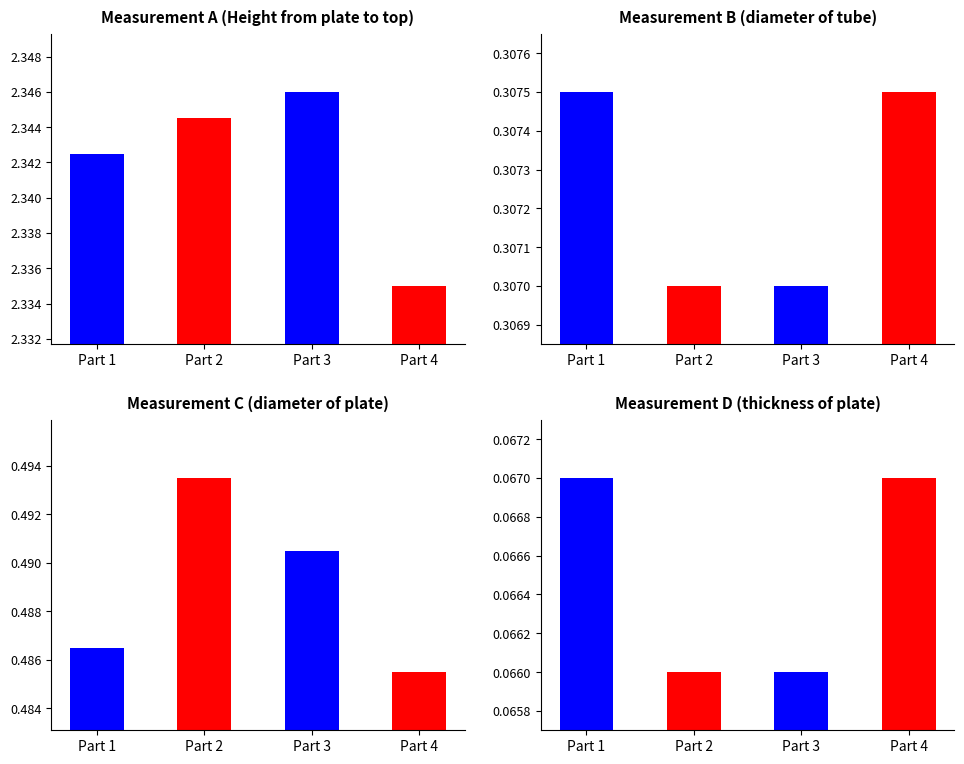

The C series shows 0.7 at Part 1. True or false?

False